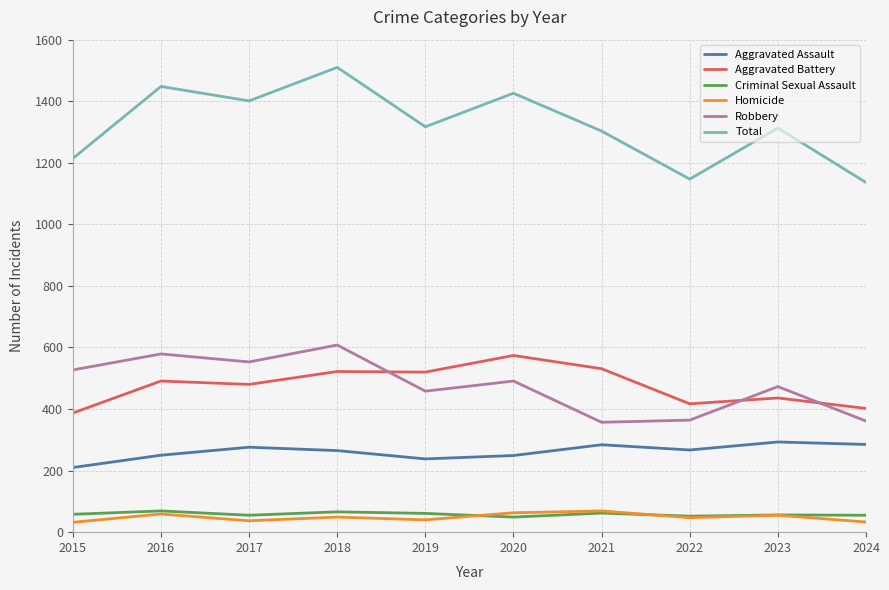

What is the sum of all Aggravated Assault values?

2617